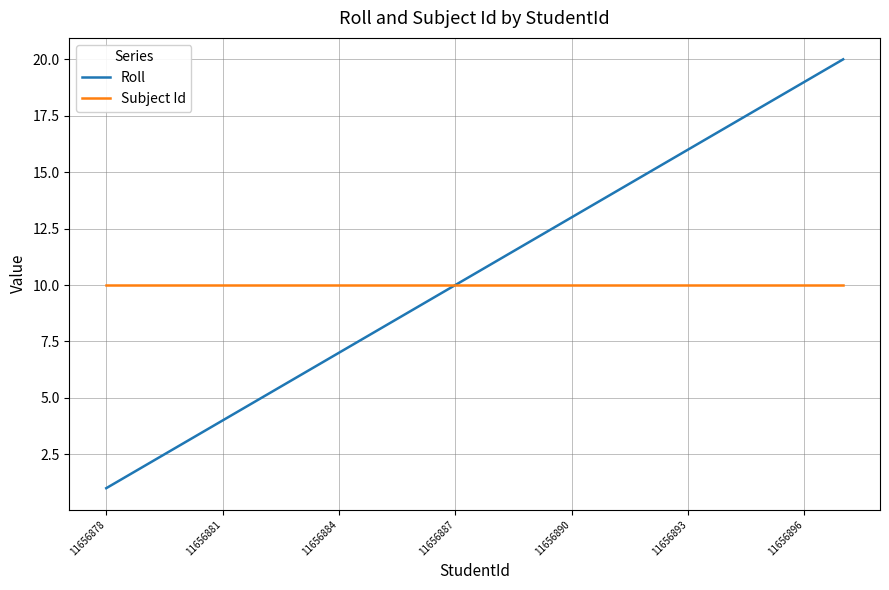

What is the maximum value shown in the chart?

20